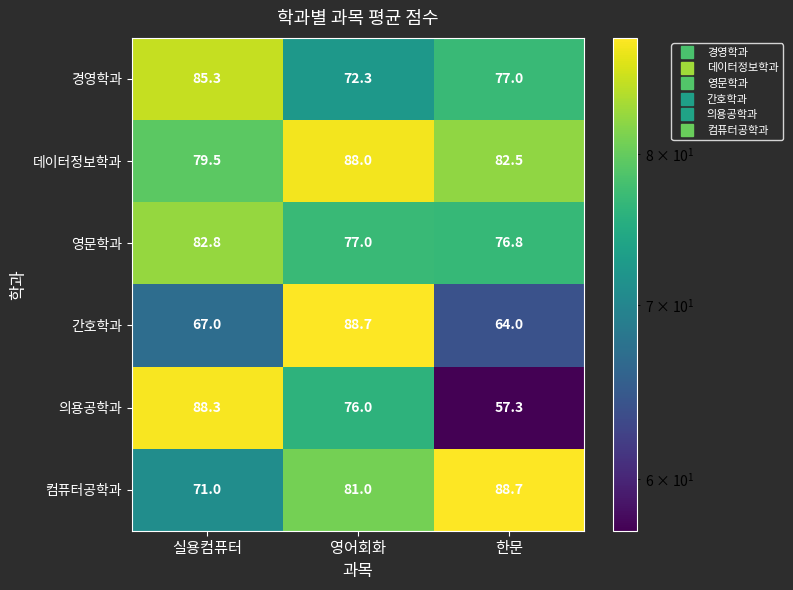

What is the maximum value shown in the chart?

88.7